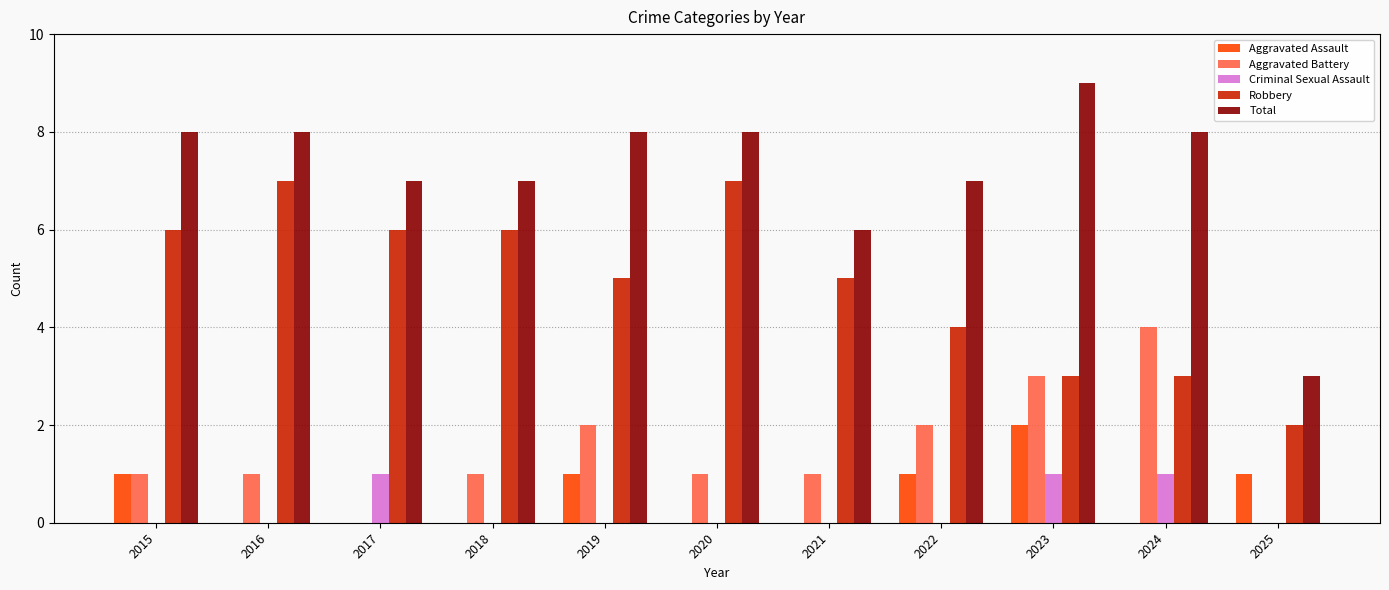

True or false: Aggravated Assault has a value of 0 at 2017.

True